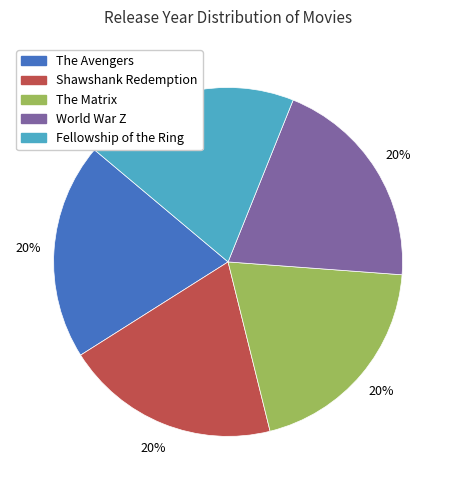

To the nearest percent, what is the average slice percentage?

20%